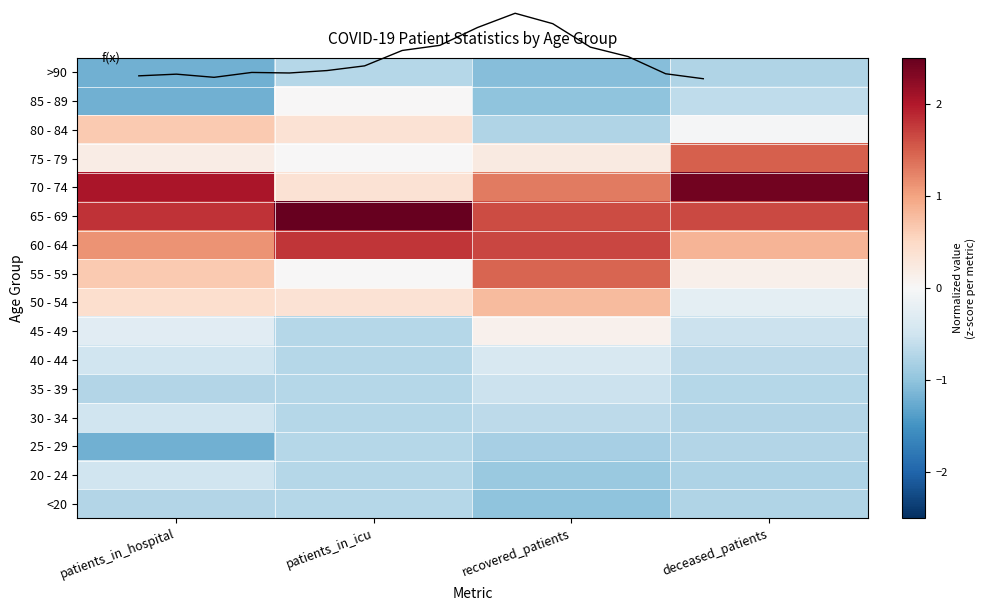

List the labels in order of >90 value, smallest first.

patients_in_hospital, recovered_patients, deceased_patients, patients_in_icu